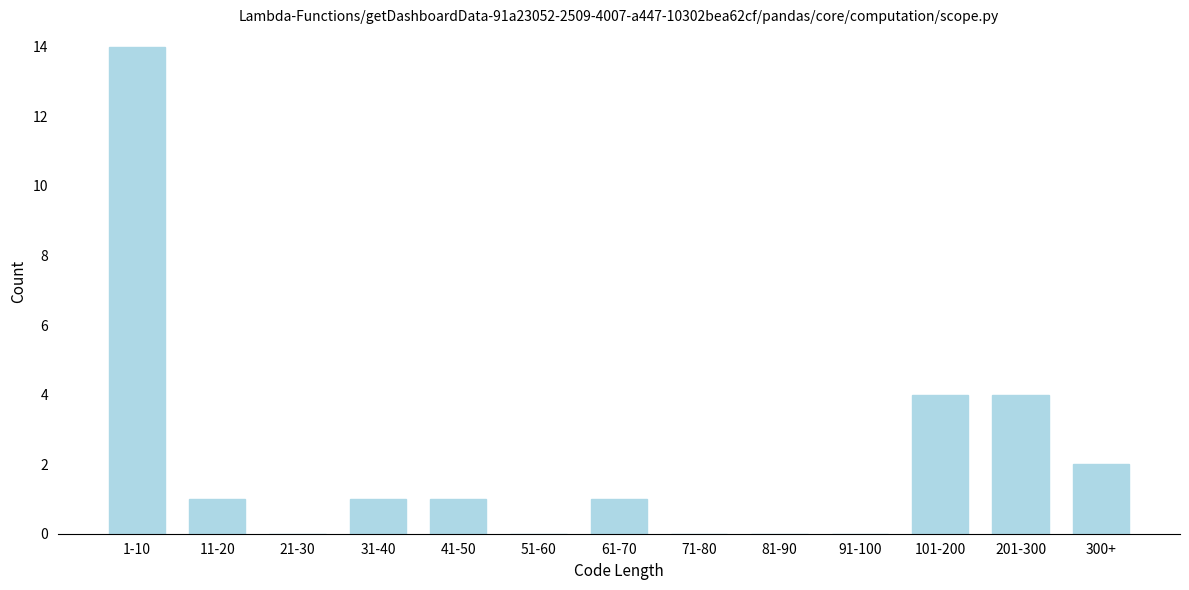

Reading left to right, list all the values displayed in this chart.

1-10=14	11-20=1	21-30=0	31-40=1	41-50=1	51-60=0	61-70=1	71-80=0	81-90=0	91-100=0	101-200=4	201-300=4	300+=2